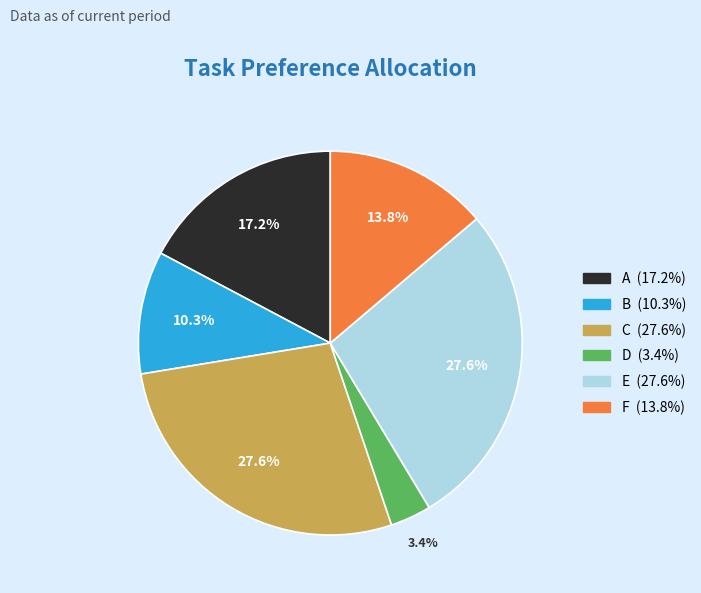

Combined, what portion of the pie is F and E?

41.4%